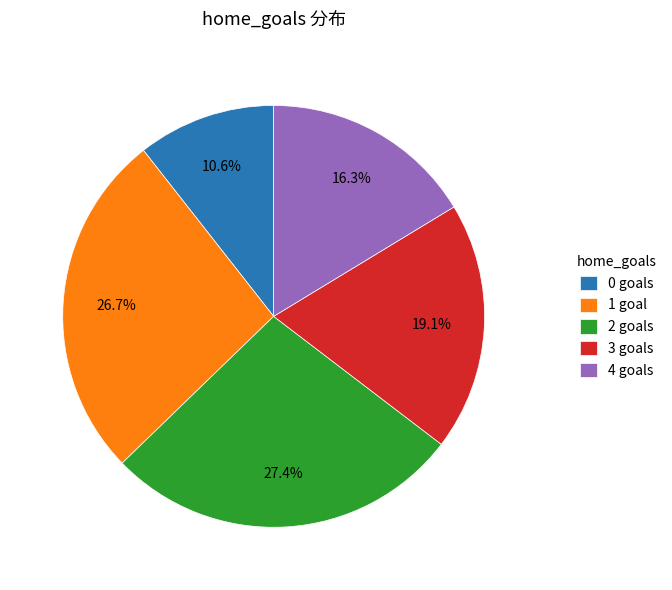

Does 1 goal represent more than half of the total?

No